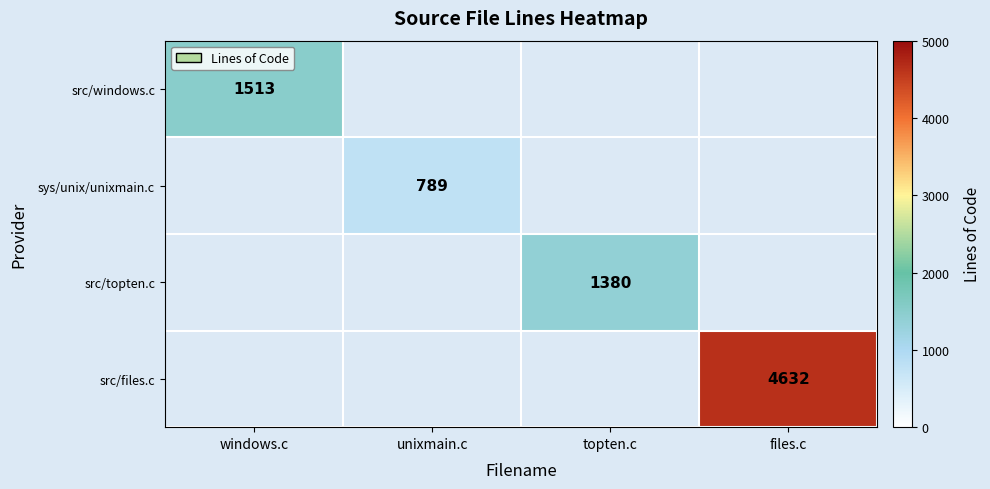

The value of sys/unix/unixmain.c at unixmain.c is 1041. True or false?

False